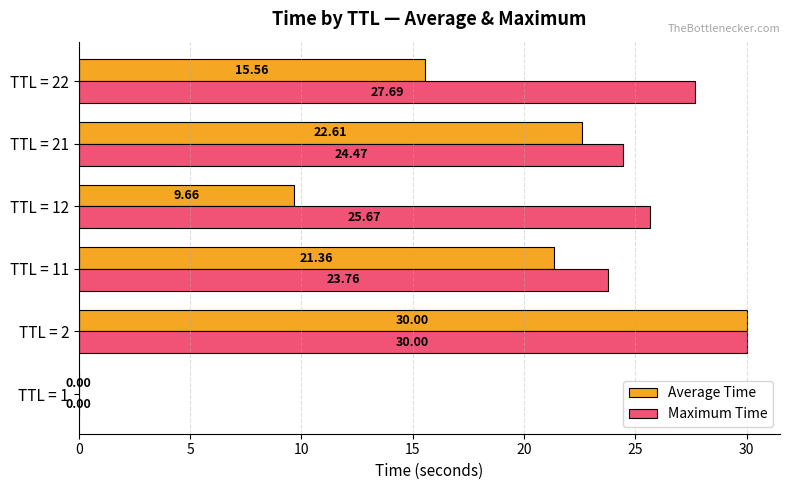

Which series has the largest total across all categories?

Maximum Time